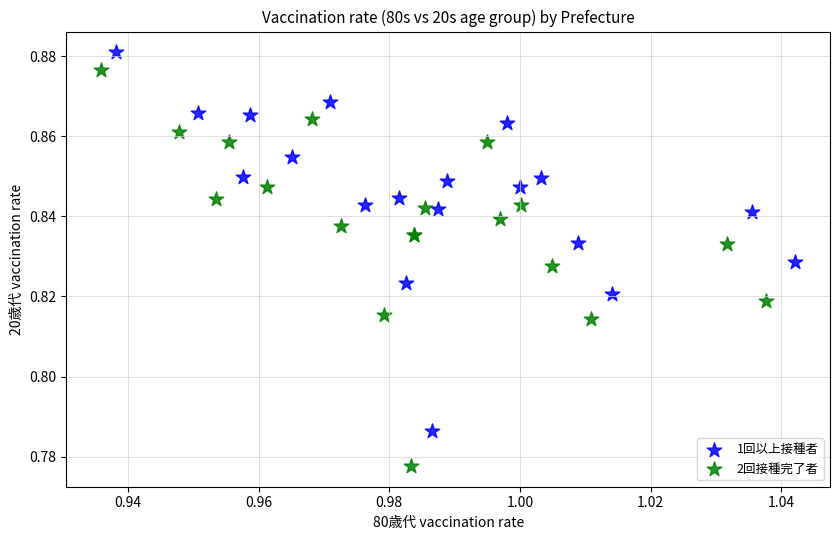

Which series has the widest spread of Y values?

2回接種完了者